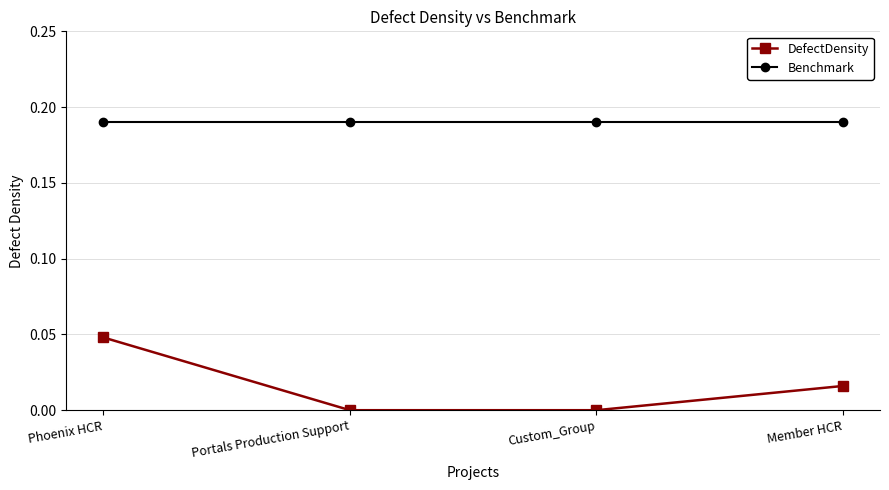

What is the label of the 3rd point from the right?

Portals Production Support